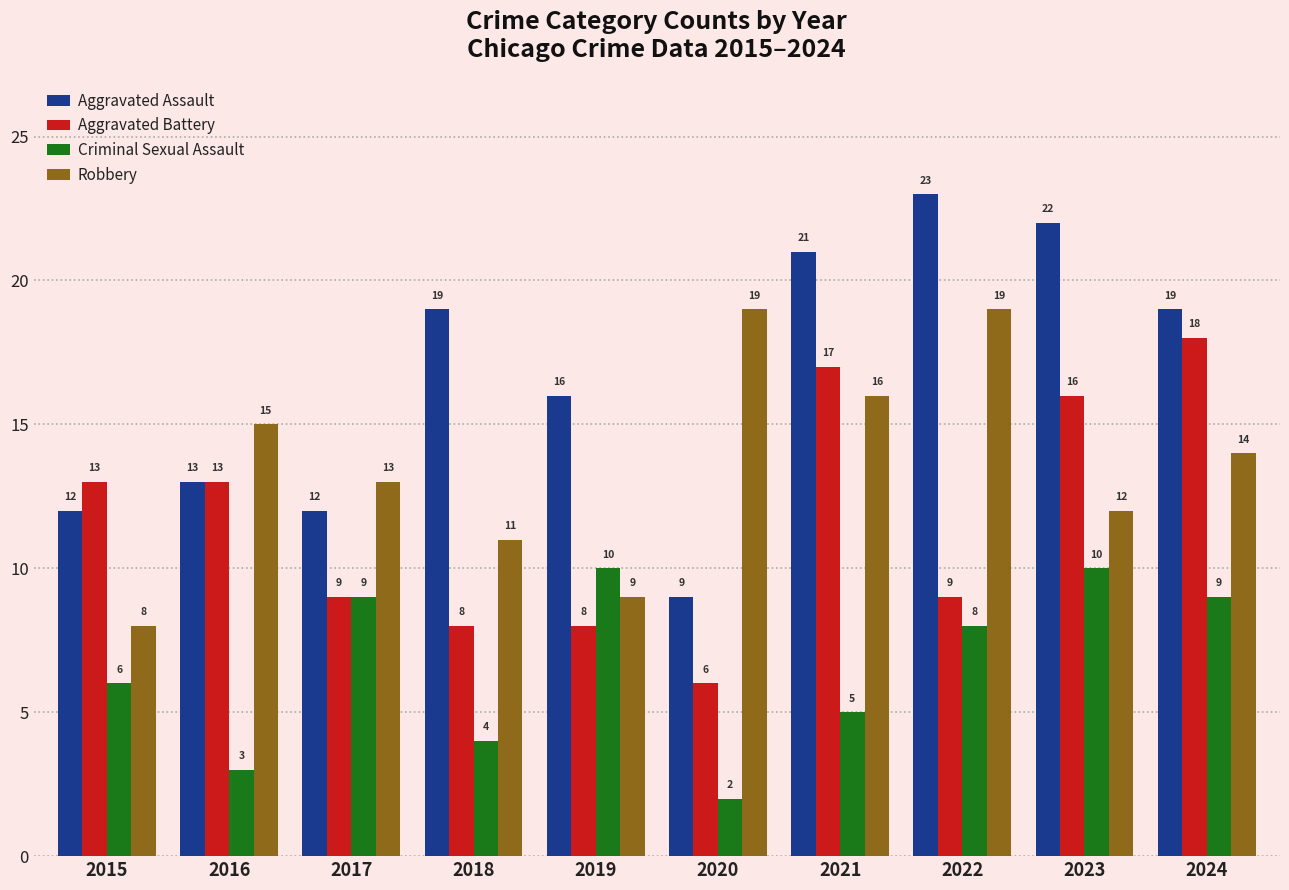

At how many categories does at least one series exceed 8?

10